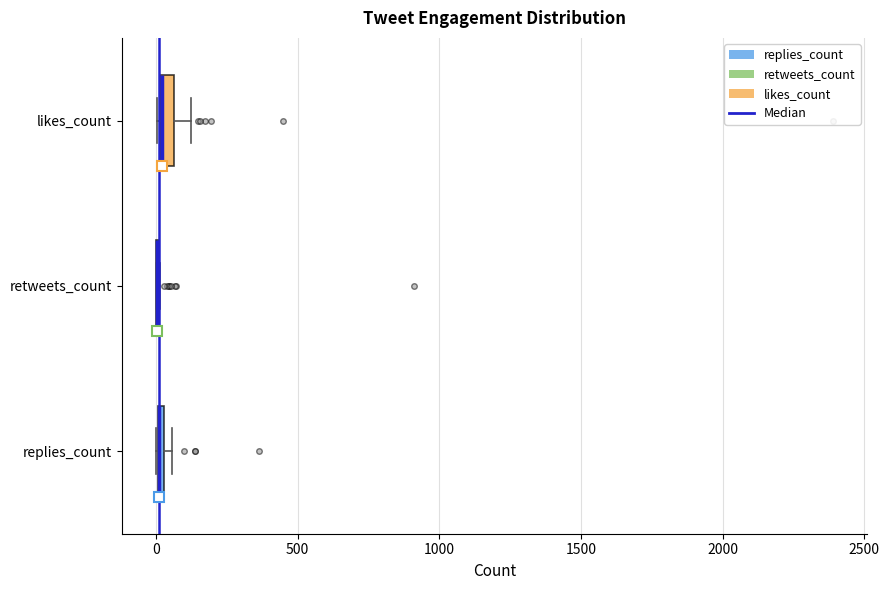

Where is the left edge of the box for replies_count on the x-axis? The values are not printed on the chart, so give them approximately, as read against the axis.

0